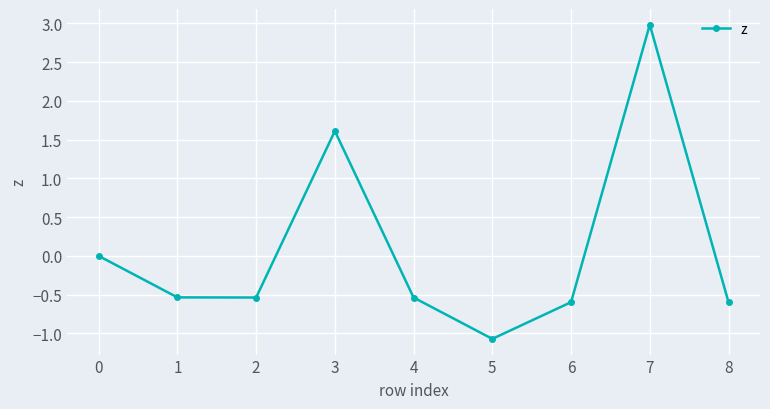

Is it true that the value at 4 is -0.5?

True